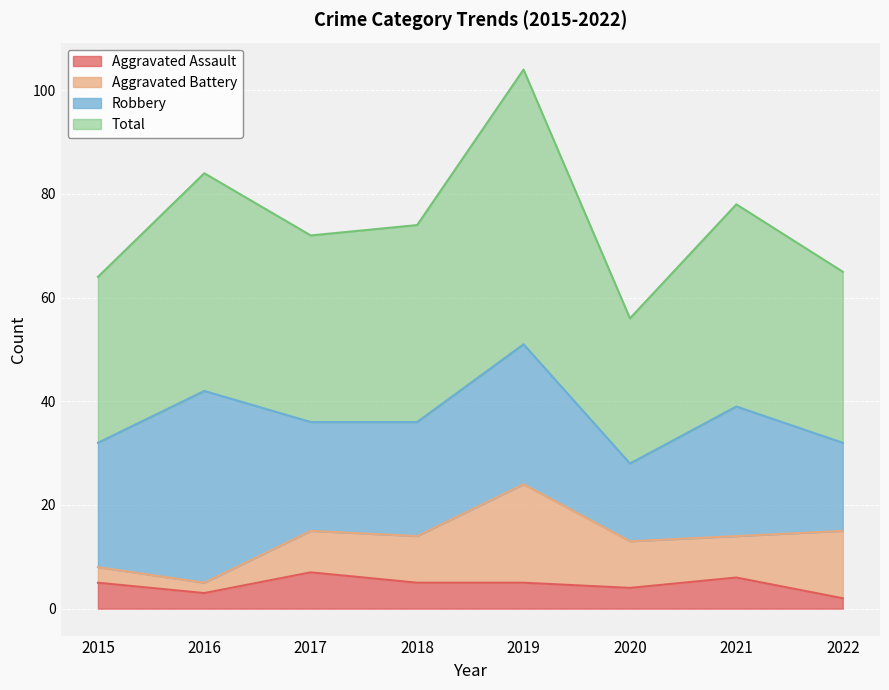

Which series has the largest total across all categories?

Total